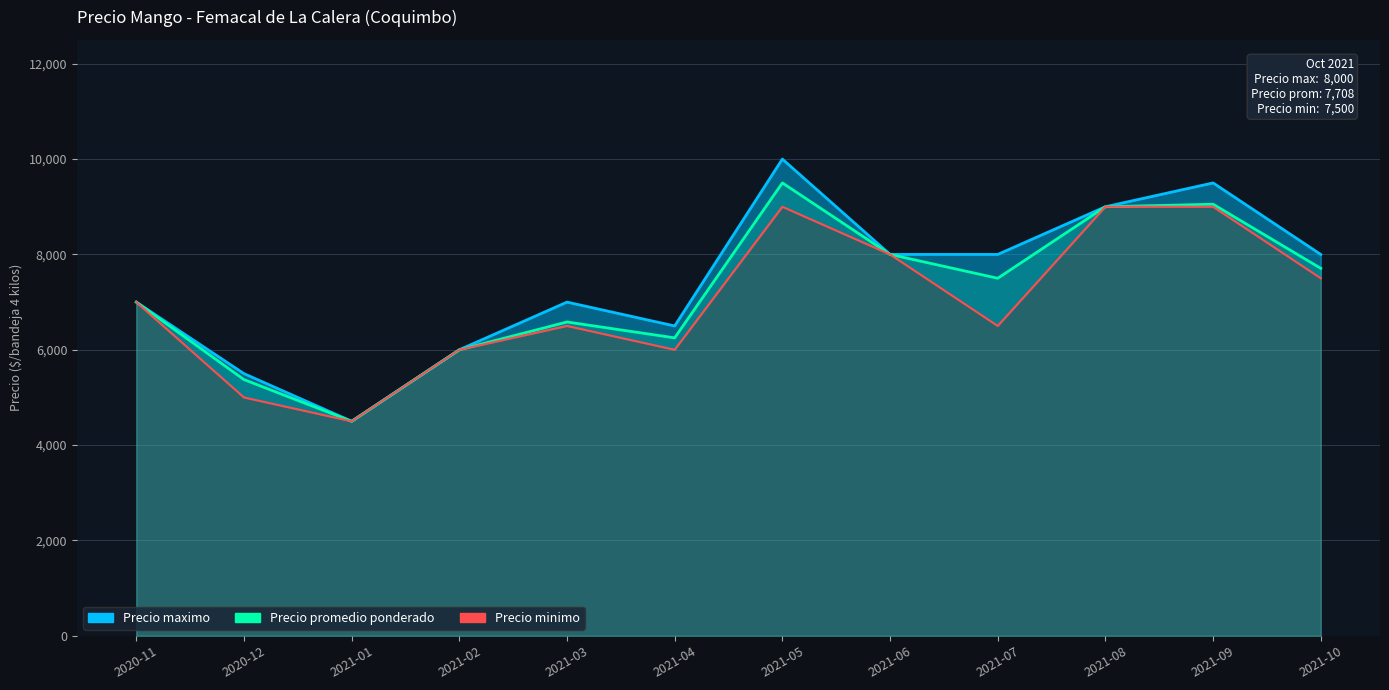

True or false: Precio minimo and Precio promedio ponderado cross at least once.

False